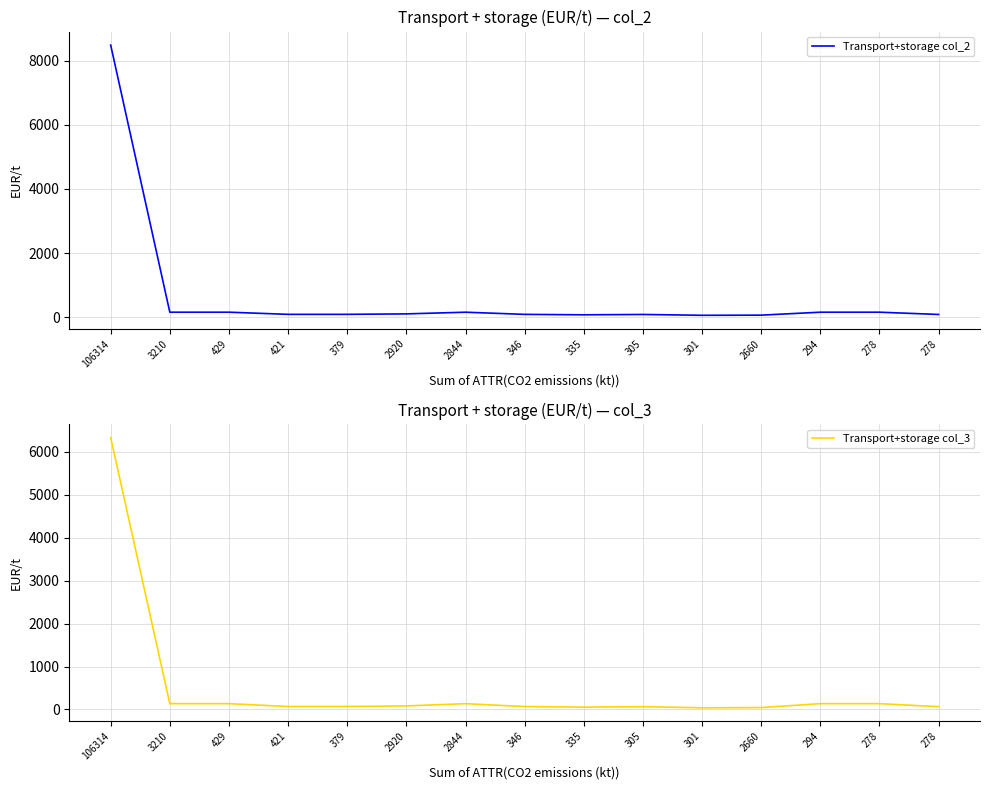

What is the label of the 8th point from the right?

346